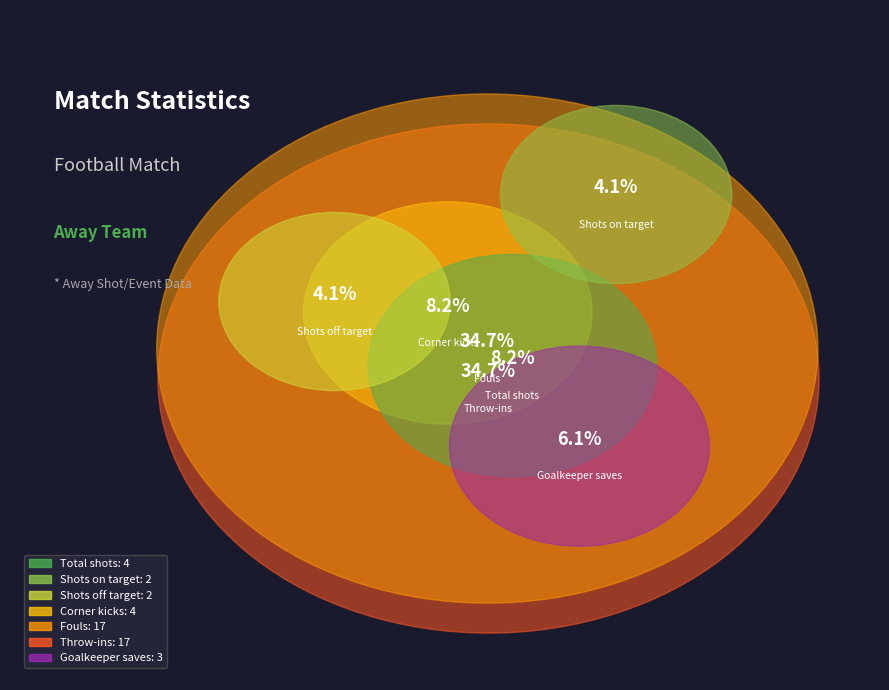

To the nearest percent, what percentage of the pie is Shots off target?

4%